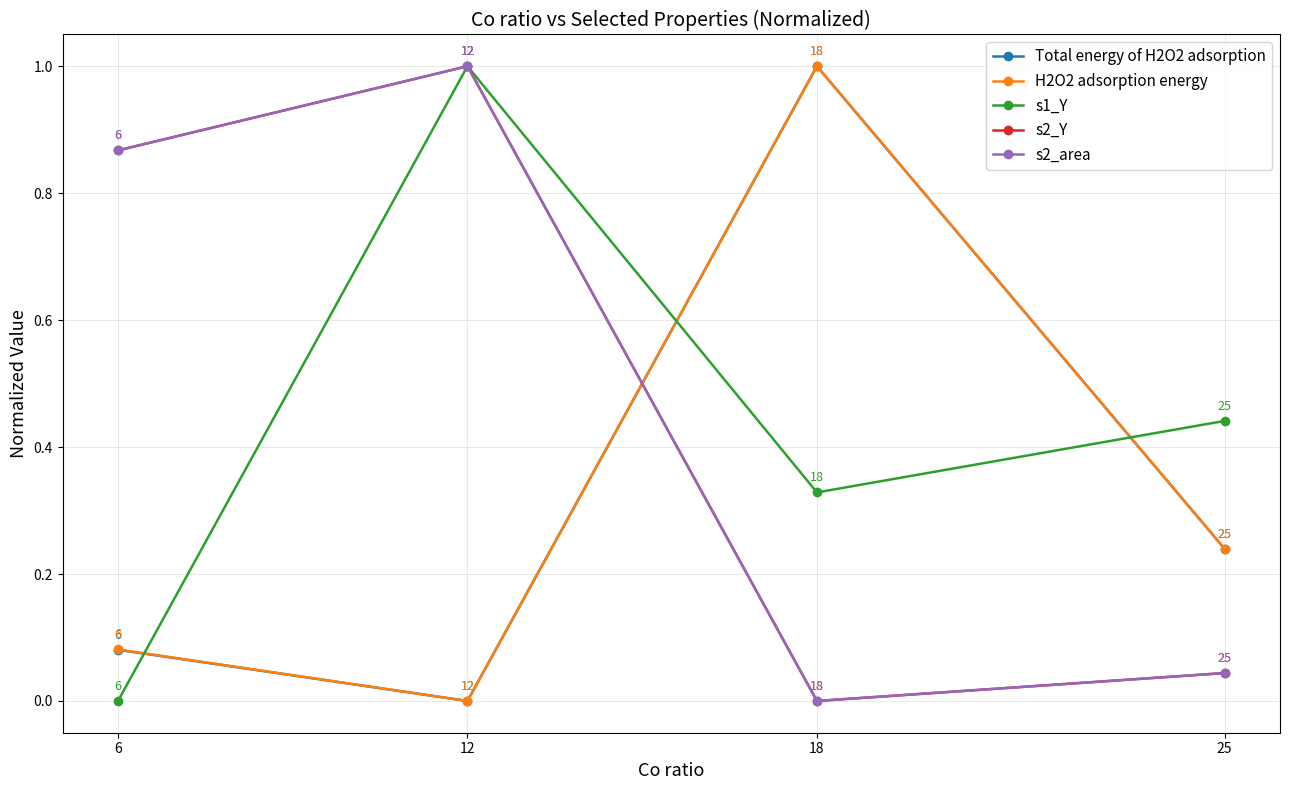

True or false: s2_Y and H2O2 adsorption energy intersect in this chart.

True